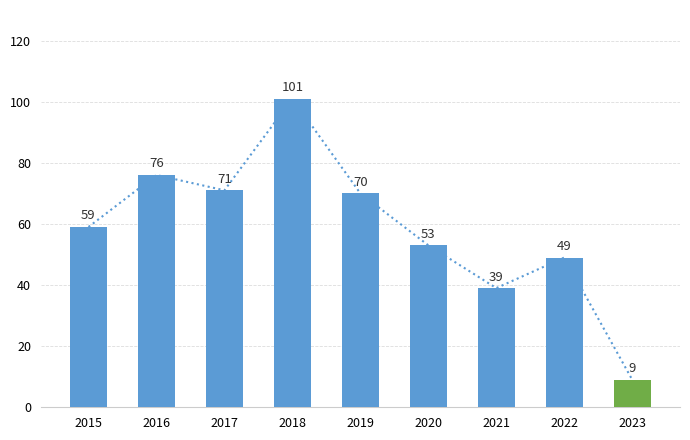

Which label corresponds to the largest value in the chart?

2018